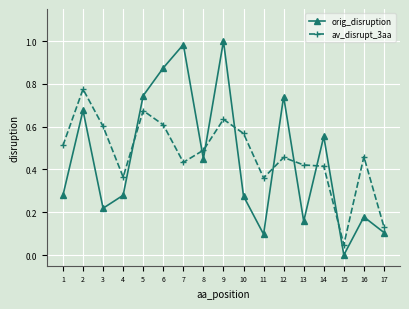

True or false: orig_disruption has more than 2 interior local peaks.

True